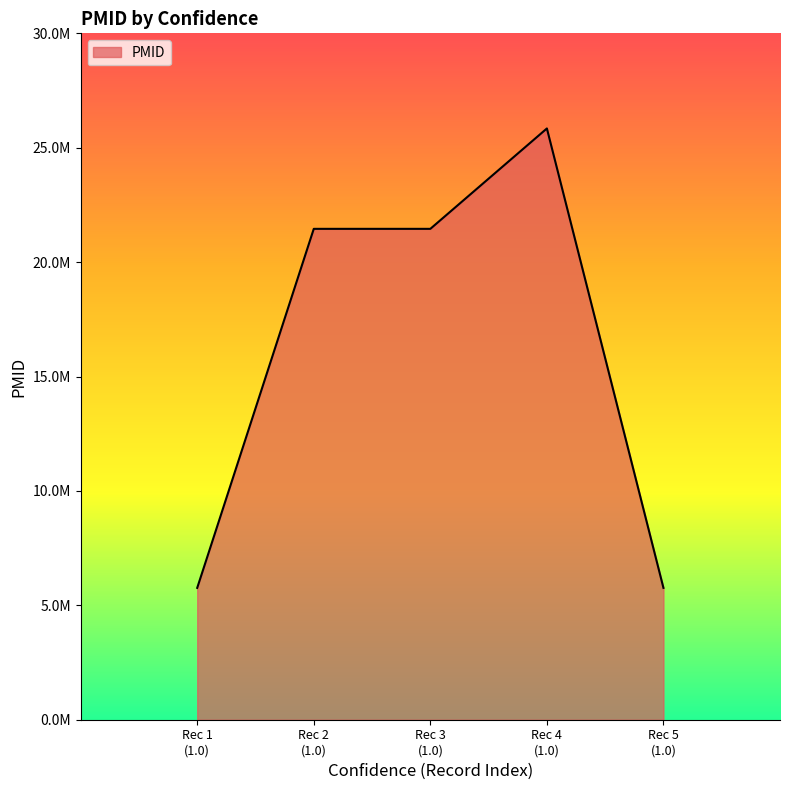

Is this an area chart (filled region under the line)?

Yes